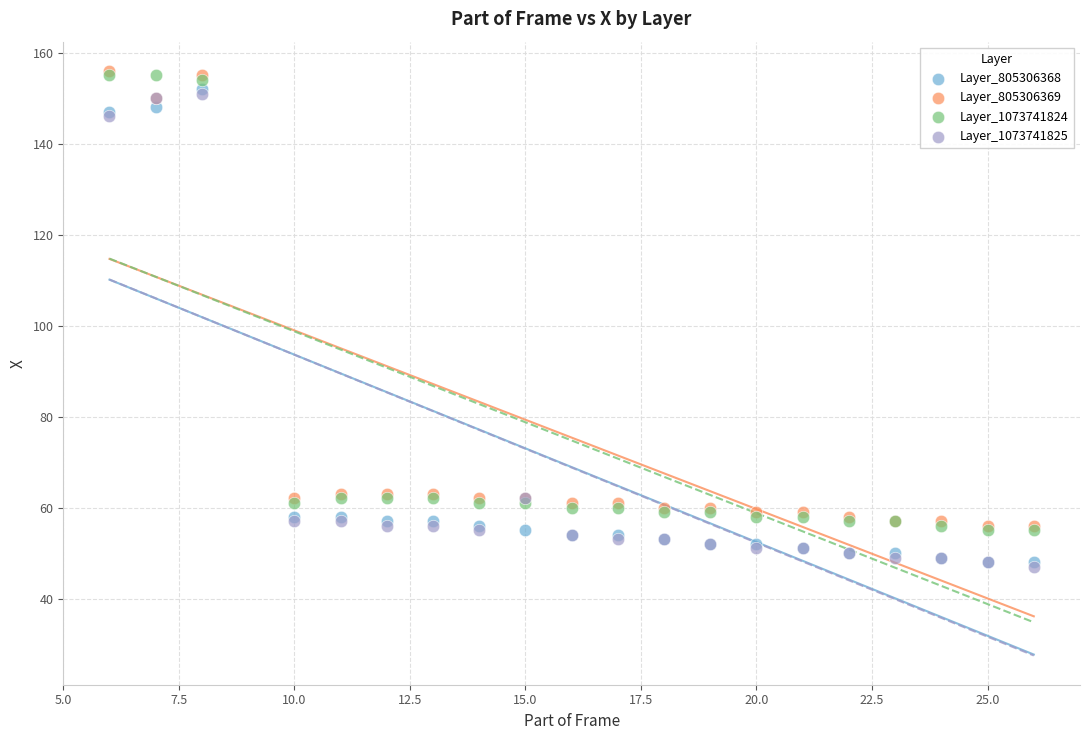

What are all the series names shown in the legend?

Layer_805306368, Layer_805306369, Layer_1073741824, Layer_1073741825